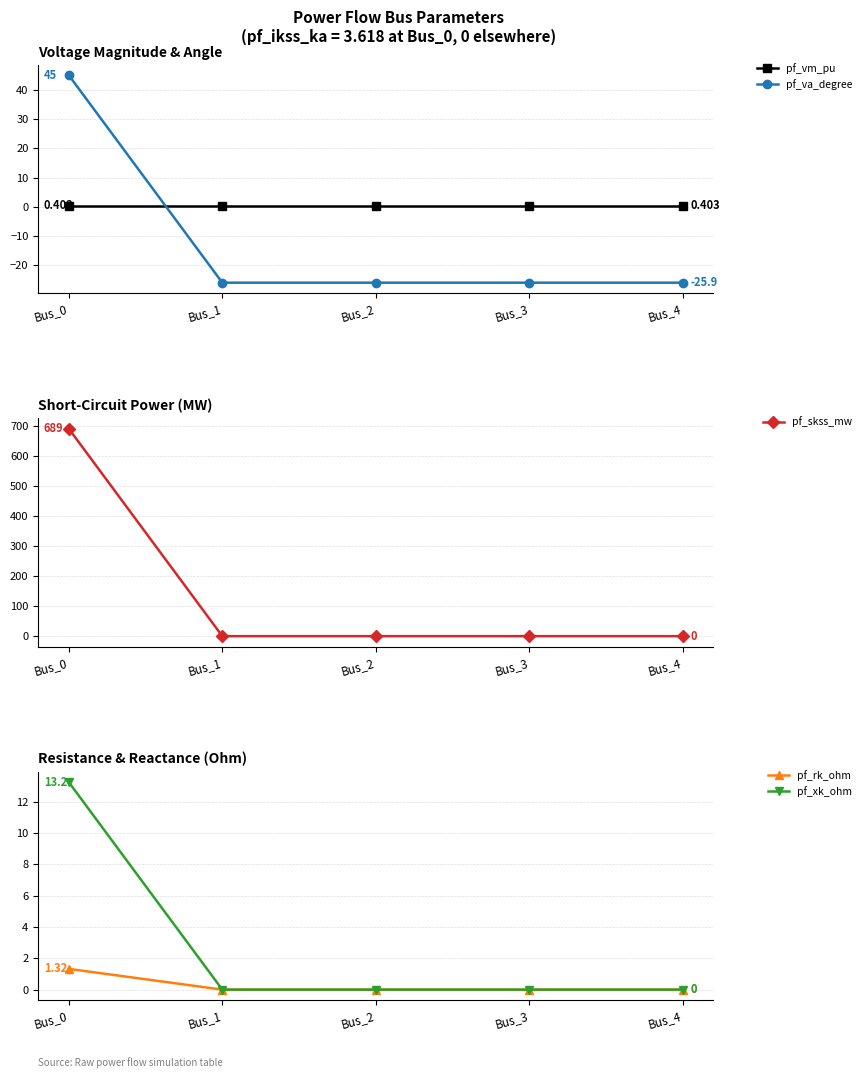

Reading left to right, extract all data points from this chart.

pf_vm_pu: Bus_0=0.4	Bus_1=0.4	Bus_2=0.4	Bus_3=0.4	Bus_4=0.4
pf_va_degree: Bus_0=45.0	Bus_1=-25.9	Bus_2=-25.9	Bus_3=-25.9	Bus_4=-25.9
pf_skss_mw: Bus_0=689.3	Bus_1=0.0	Bus_2=0.0	Bus_3=0.0	Bus_4=0.0
pf_rk_ohm: Bus_0=1.3	Bus_1=0.0	Bus_2=0.0	Bus_3=0.0	Bus_4=0.0
pf_xk_ohm: Bus_0=13.2	Bus_1=0.0	Bus_2=0.0	Bus_3=0.0	Bus_4=0.0